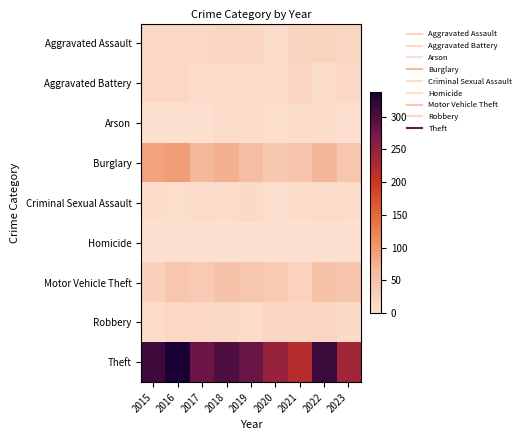

Reading left to right, list all the values displayed in this chart.

Aggravated Assault: 2015=12	2016=13	2017=12	2018=19	2019=16	2020=9	2021=21	2022=22	2023=19
Aggravated Battery: 2015=13	2016=13	2017=9	2018=8	2019=8	2020=6	2021=17	2022=9	2023=14
Arson: 2015=1	2016=0	2017=1	2018=4	2019=4	2020=3	2021=4	2022=4	2023=2
Burglary: 2015=90	2016=96	2017=67	2018=75	2019=58	2020=42	2021=47	2022=69	2023=43
Criminal Sexual Assault: 2015=6	2016=3	2017=9	2018=4	2019=10	2020=2	2021=5	2022=8	2023=7
Homicide: 2015=0	2016=1	2017=1	2018=0	2019=0	2020=1	2021=0	2022=0	2023=0
Motor Vehicle Theft: 2015=27	2016=44	2017=36	2018=50	2019=43	2020=37	2021=23	2022=50	2023=46
Robbery: 2015=8	2016=15	2017=13	2018=11	2019=9	2020=19	2021=16	2022=19	2023=10
Theft: 2015=311	2016=337	2017=280	2018=300	2019=281	2020=245	2021=221	2022=313	2023=239